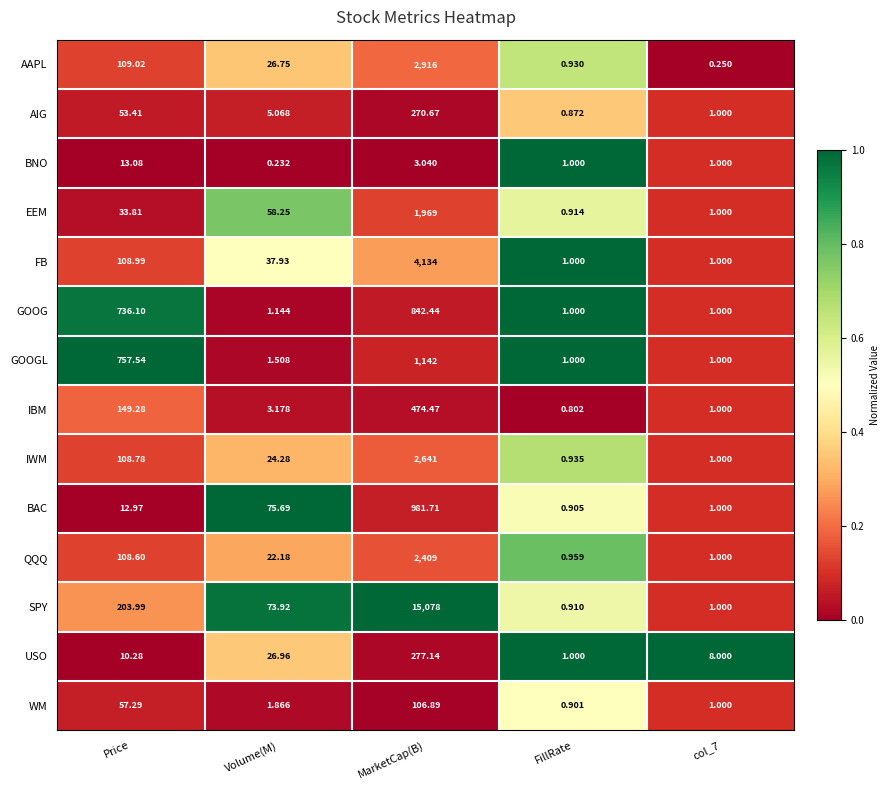

Which series has the largest total across all categories?

SPY